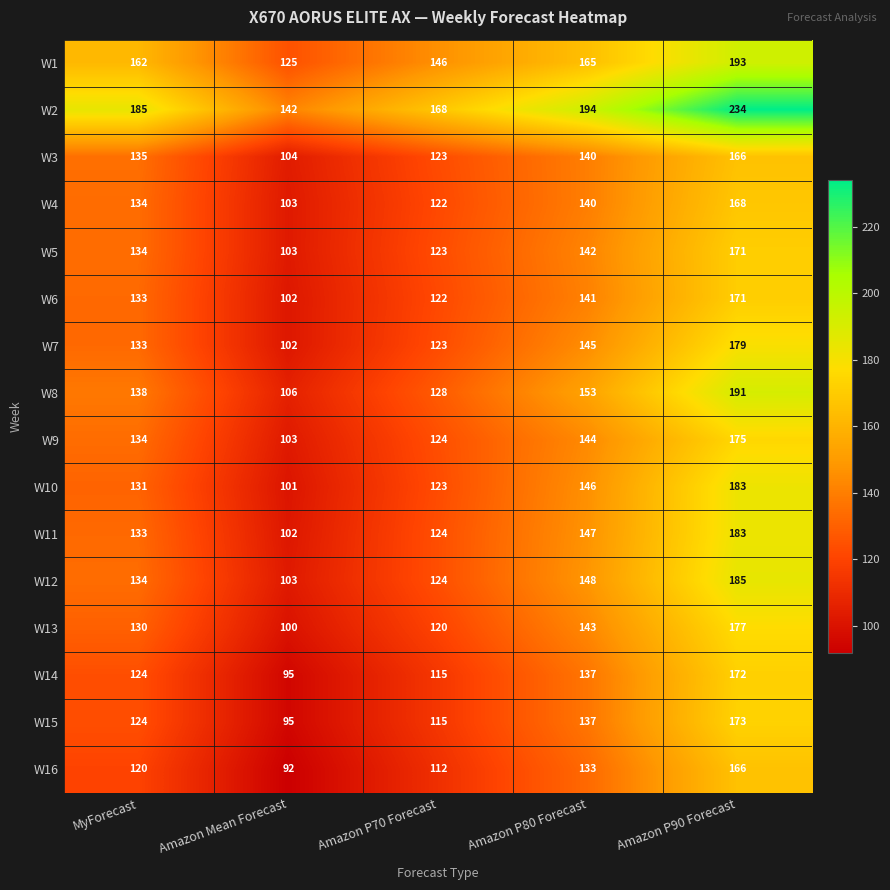

How many categories are shown in the chart?

5